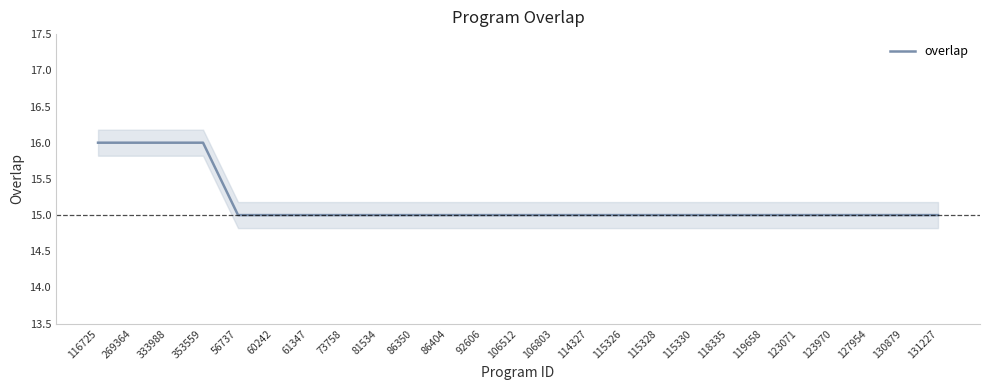

Reading right to left, extract all data points from this chart.

15	15	15	15	15	15	15	15	15	15	15	15	15	15	15	15	15	15	15	15	15	16	16	16	16